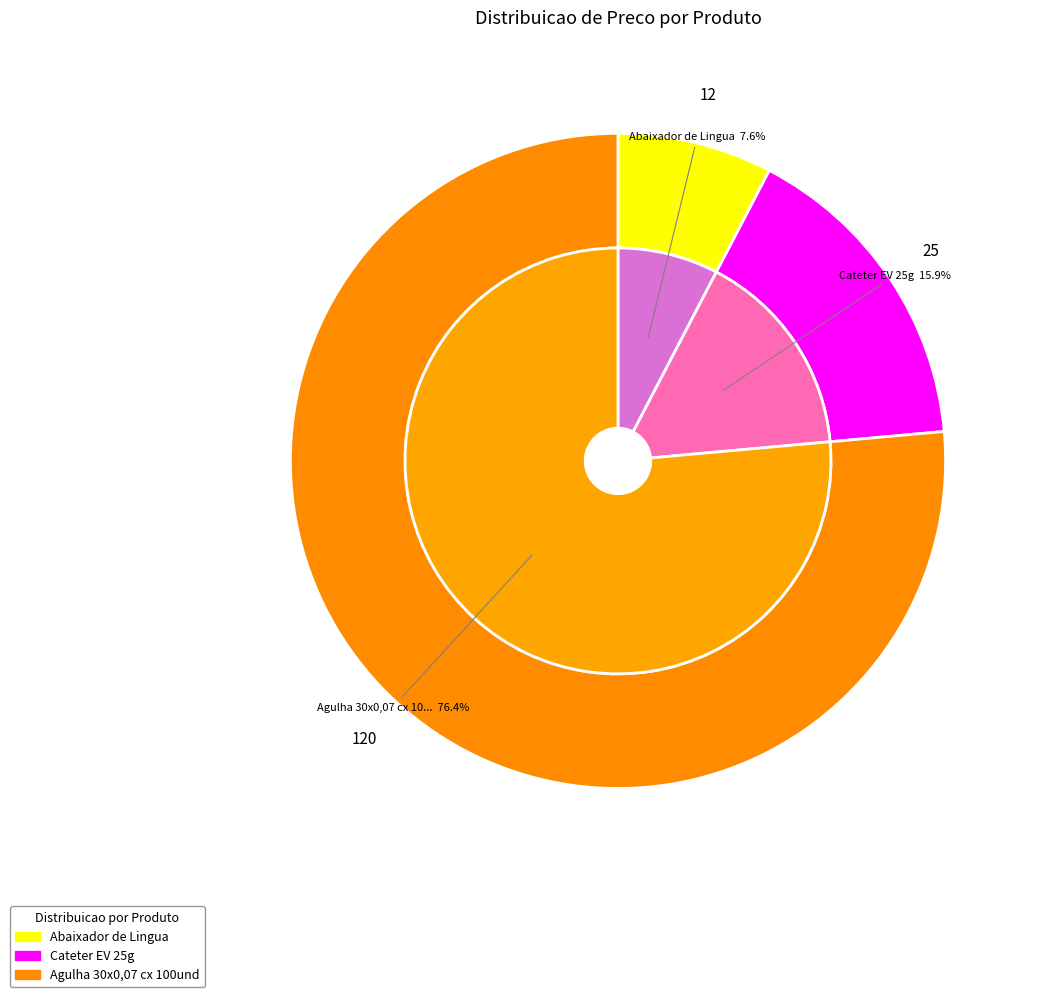

Which slice represents more than half of the pie?

Agulha 30x0,07 cx 100und